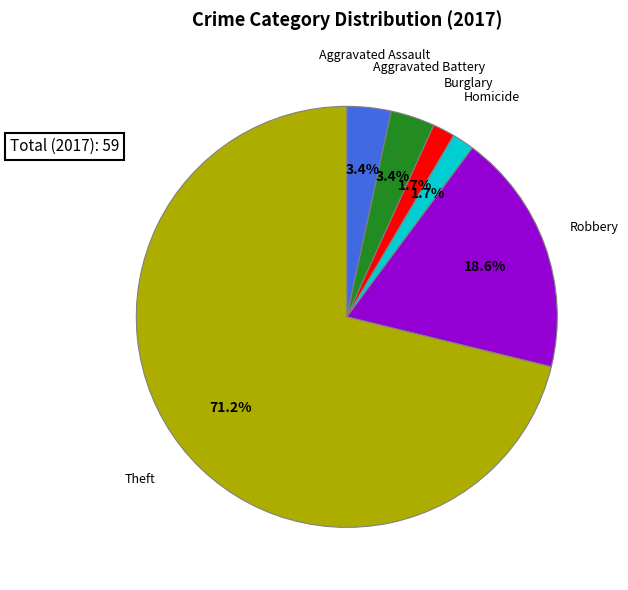

Does any single category account for the majority?

Yes